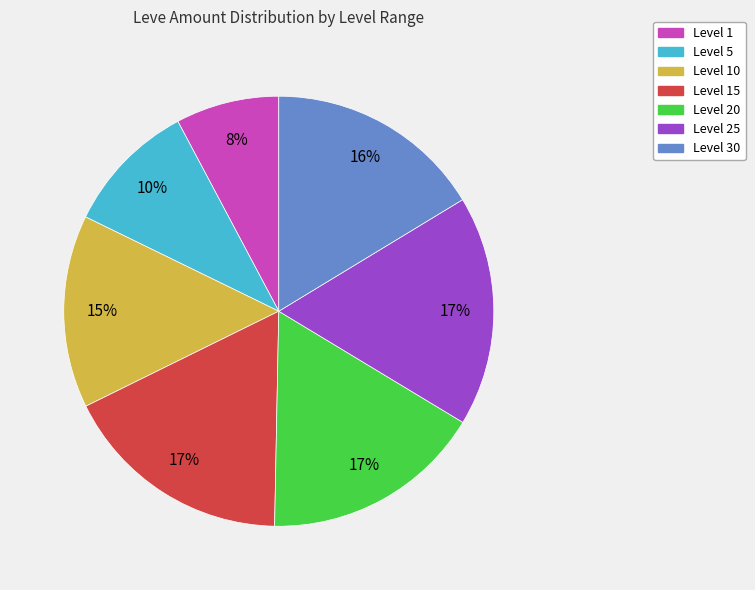

To the nearest percent, what is the average slice percentage?

14%